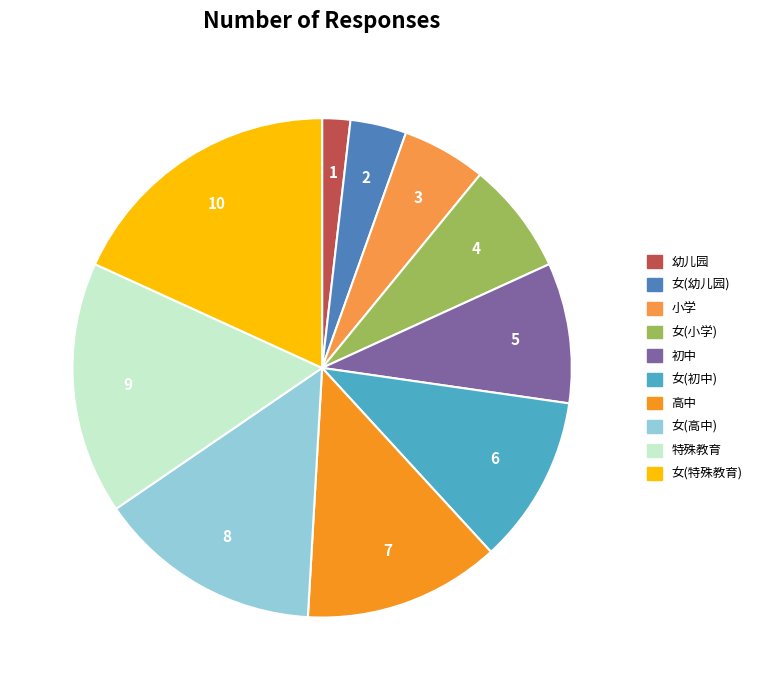

Between 小学 and 女(特殊教育), which is larger?

女(特殊教育)